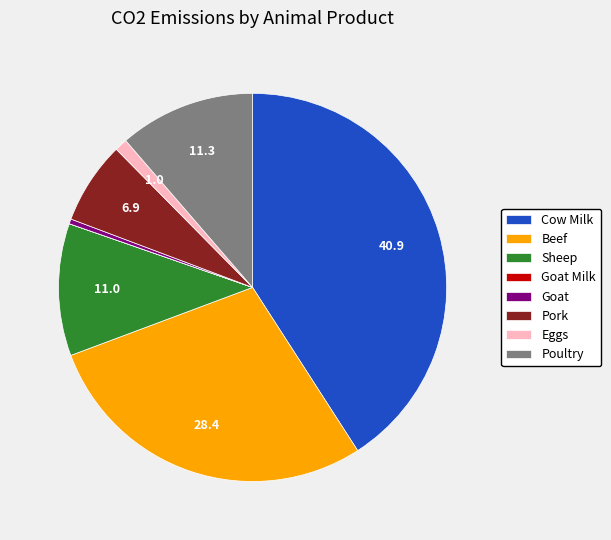

Do Eggs and Goat together represent more than half of the pie?

No